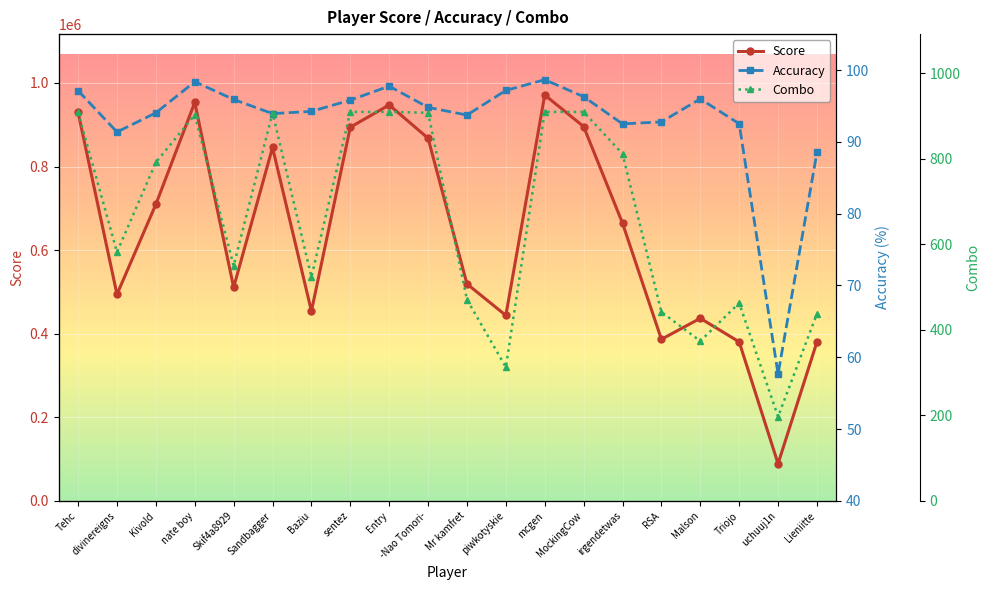

How many interior local peaks does the Score series have?

5